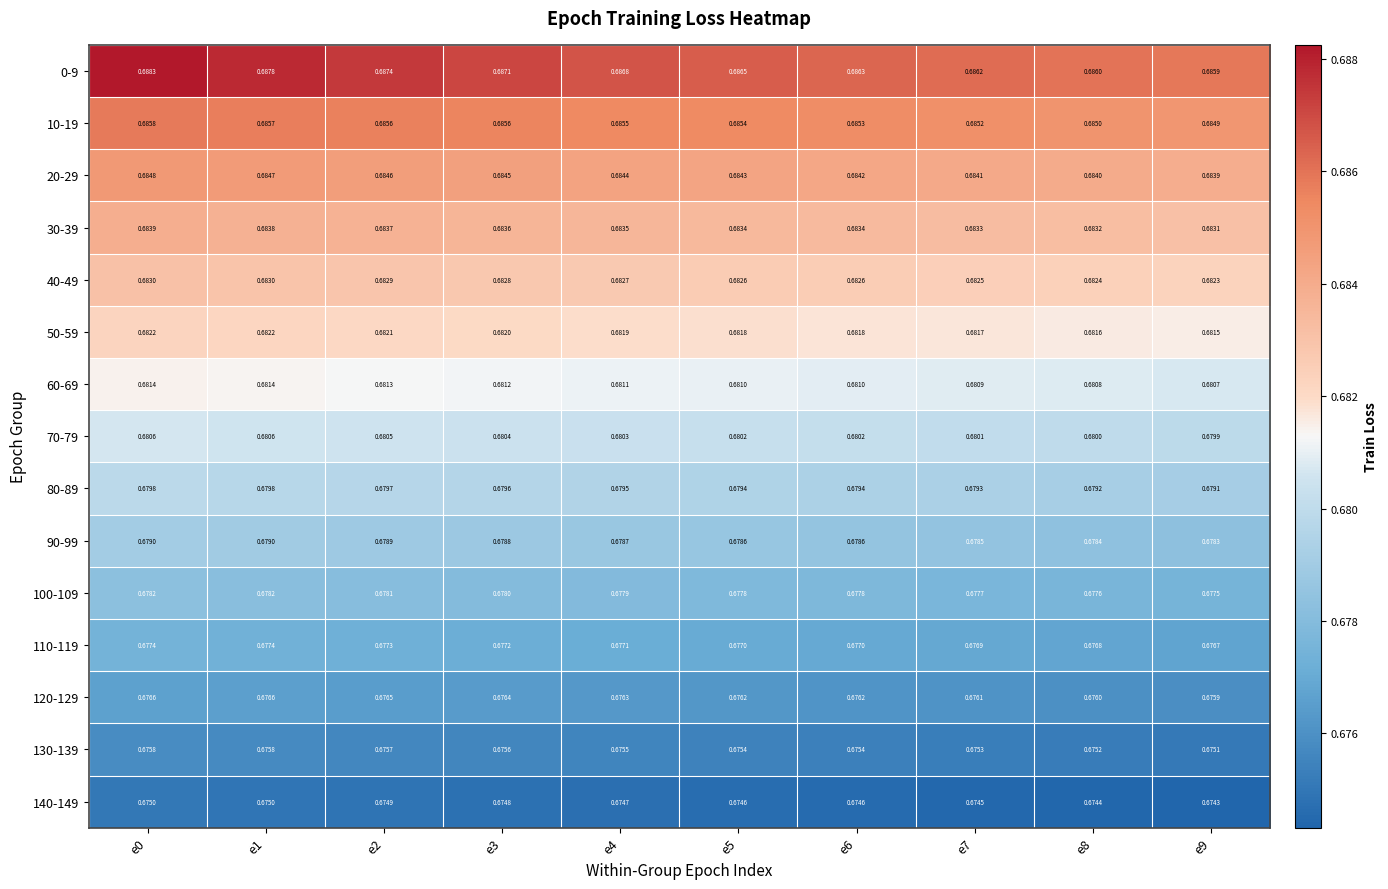

At which category is the sum across all series the highest?

e0